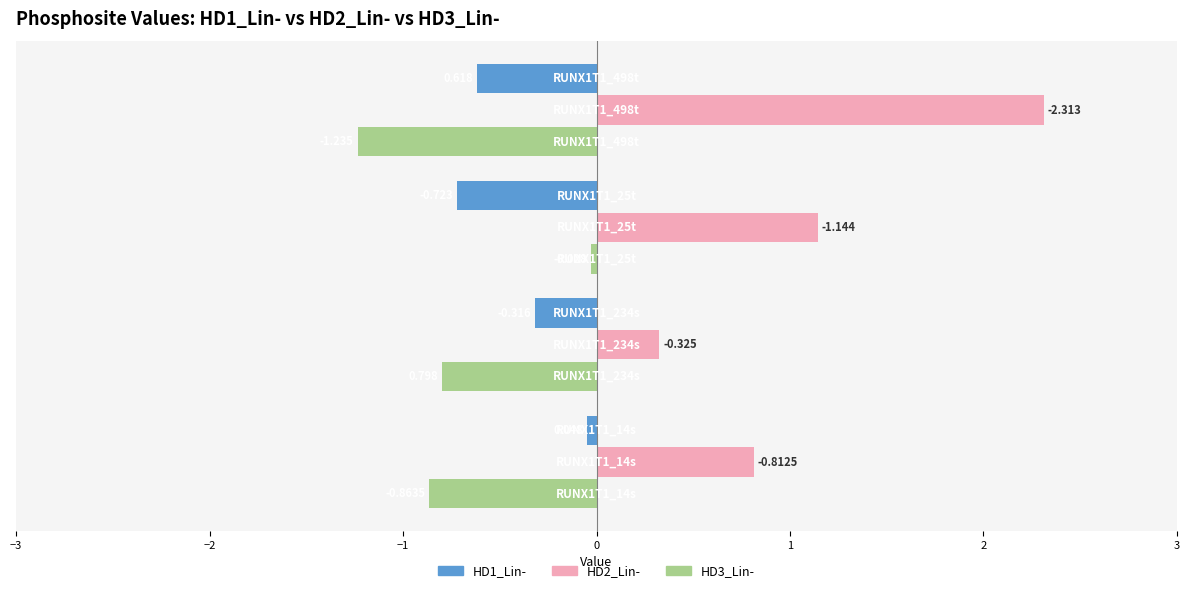

Reading left to right, extract all data points from this chart.

HD1_Lin-: -0.0	-0.3	-0.7	-0.6
HD2_Lin-: 0.8	0.3	1.1	2.3
HD3_Lin-: -0.9	-0.8	-0.0	-1.2